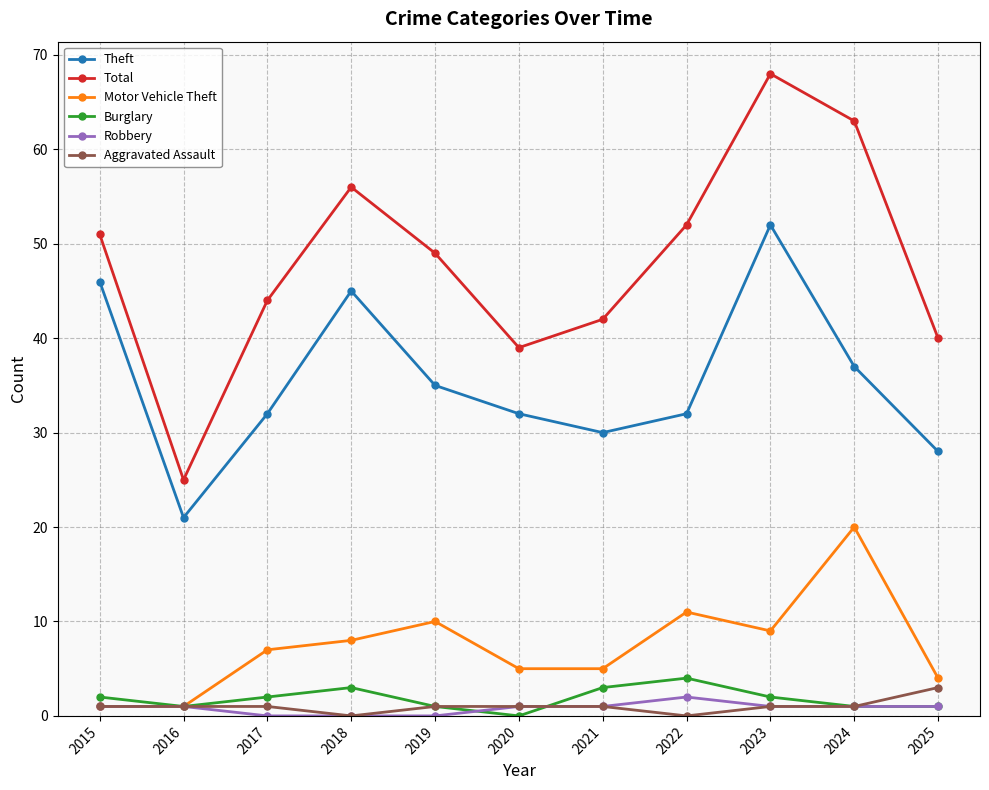

True or false: Motor Vehicle Theft has a value of 20 at 2024.

True